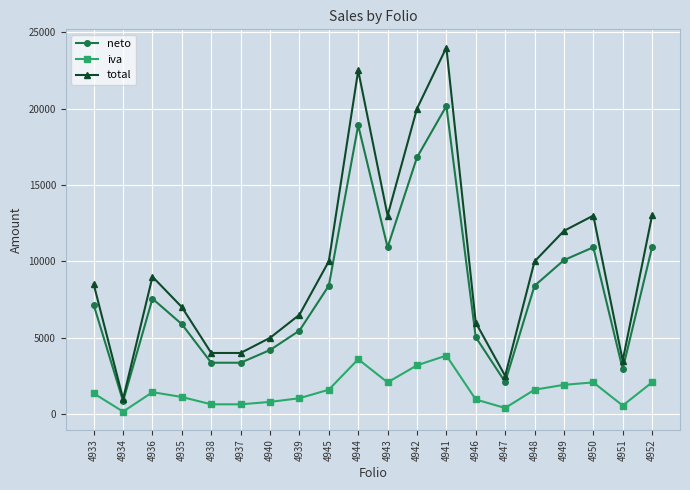

What is the average value of the iva series?

1552